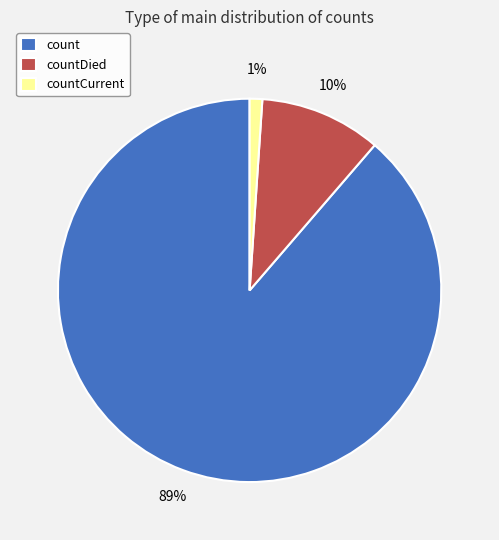

Is the sum of countDied and countCurrent greater than half?

No